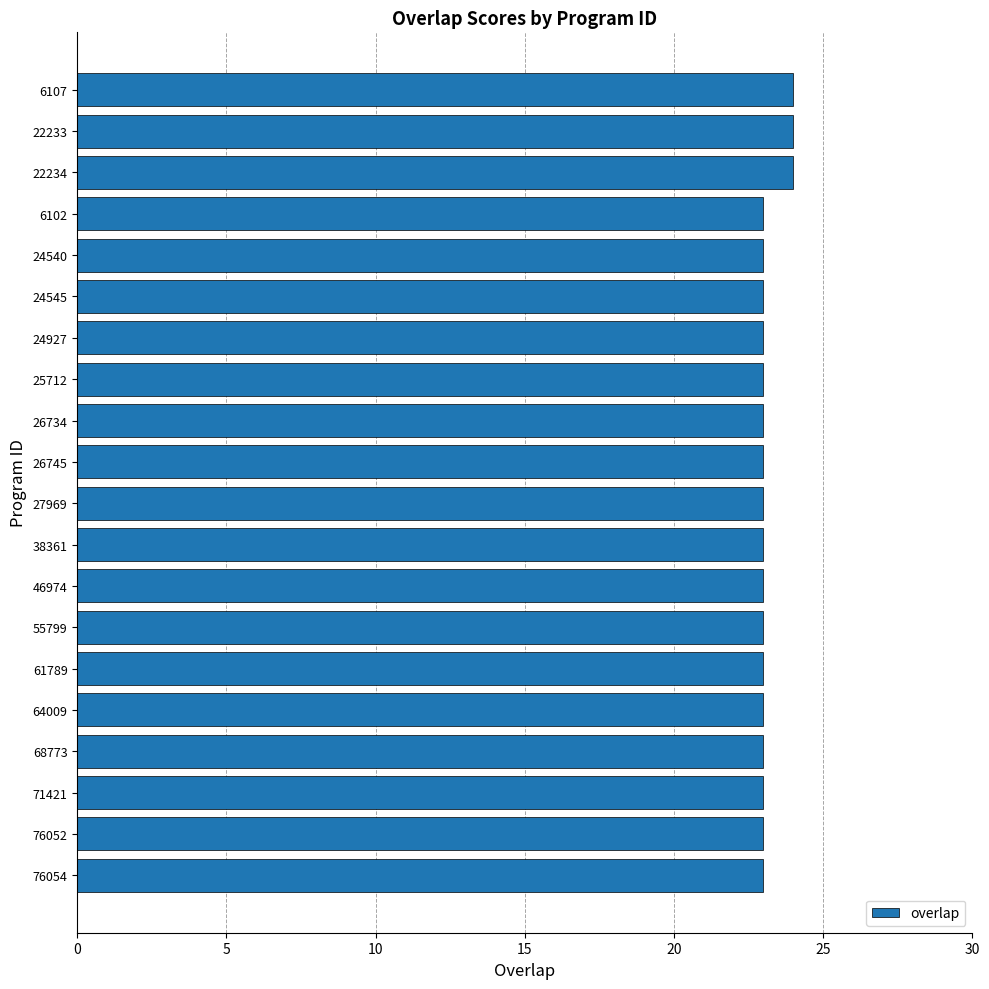

Is it true that the value at 6102 is 8?

False